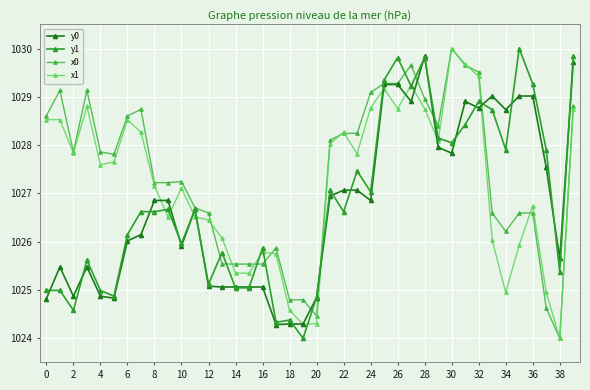

How many lines are shown in the chart?

4